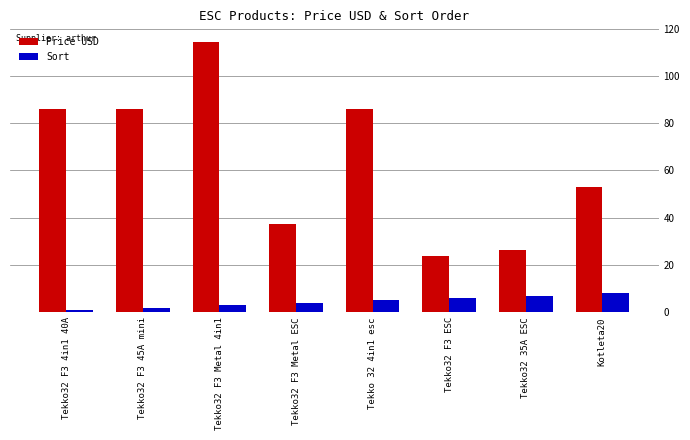

What is the sum of the Sort values at Tekko32 F3 ESC and Tekko32 35A ESC?

13.0